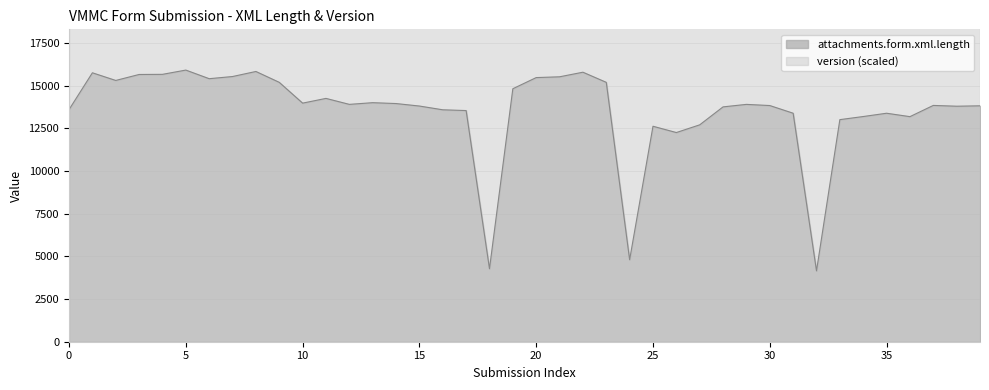

Rank the categories by value from lowest to highest.

32, 18, 24, 26, 25, 27, 33, 36, 34, 35, 31, 17, 16, 0, 28, 38, 15, 39, 30, 37, 29, 12, 14, 10, 13, 11, 19, 9, 23, 2, 6, 20, 21, 7, 3, 4, 1, 22, 8, 5